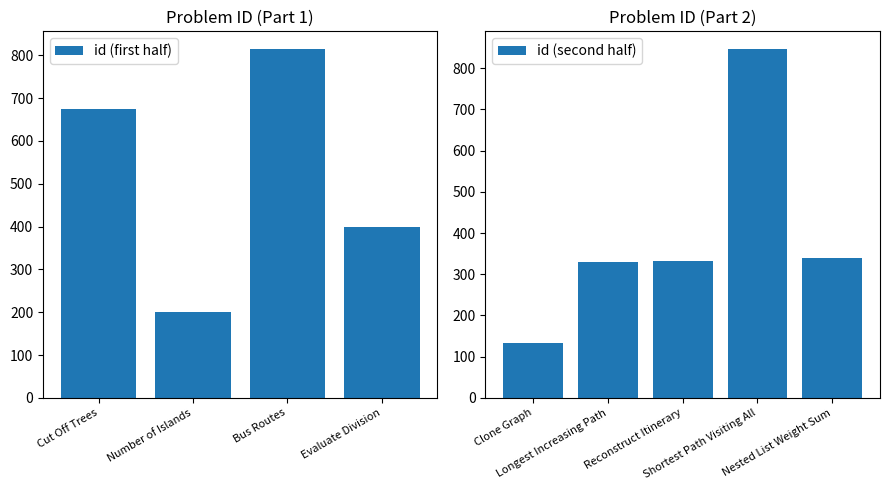

Which has a higher value, Cut Off Trees or Reconstruct Itinerary?

Cut Off Trees